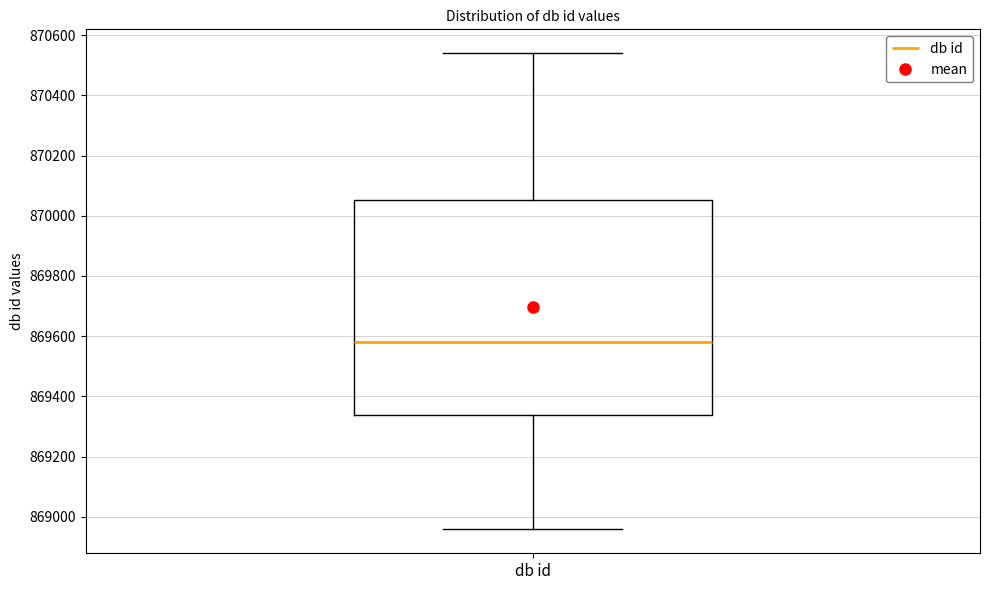

Read this box plot against the y-axis: the position of the median line, the range covered by the box, and the ends of both whiskers. The values are not printed on the chart, so give them approximately, as read against the axis.

median 869580, box 869340 to 870060, whiskers 868960 to 870540